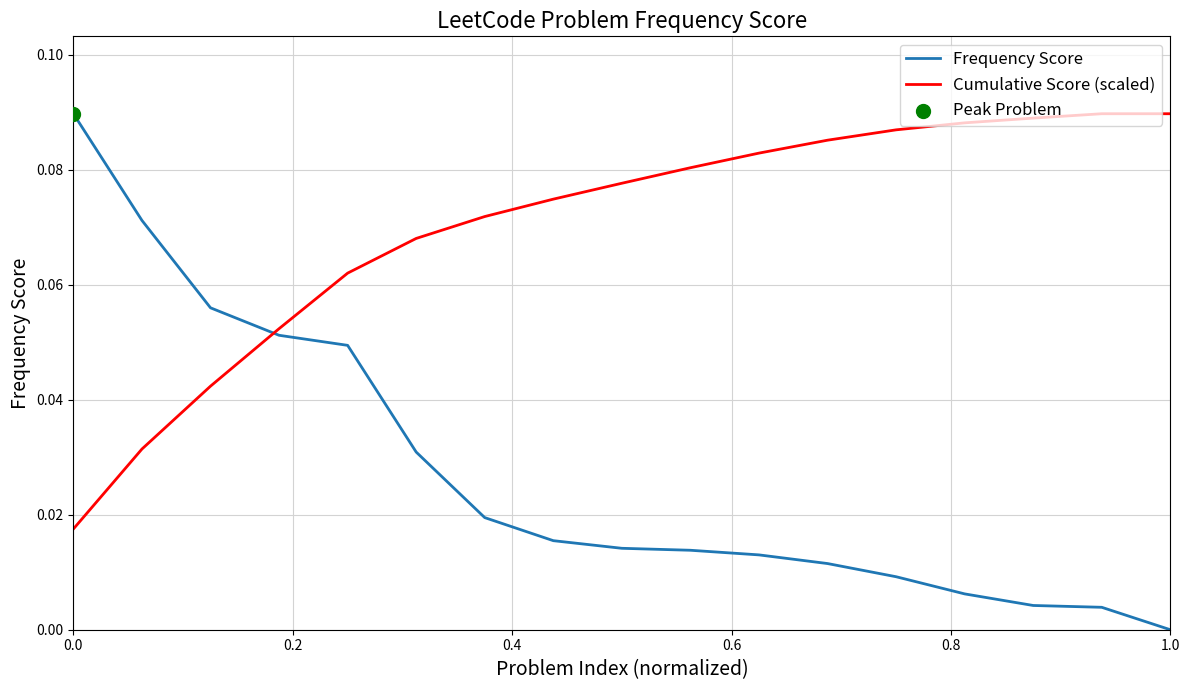

Which series has the largest total across all categories?

Cumulative Score (scaled)